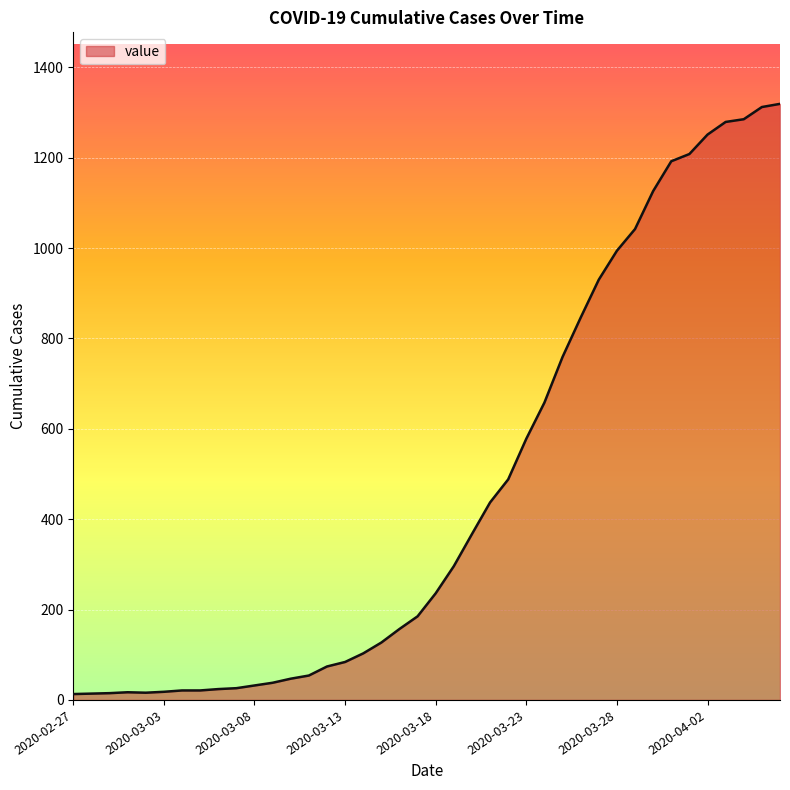

What is the difference between the maximum and minimum values?

1306